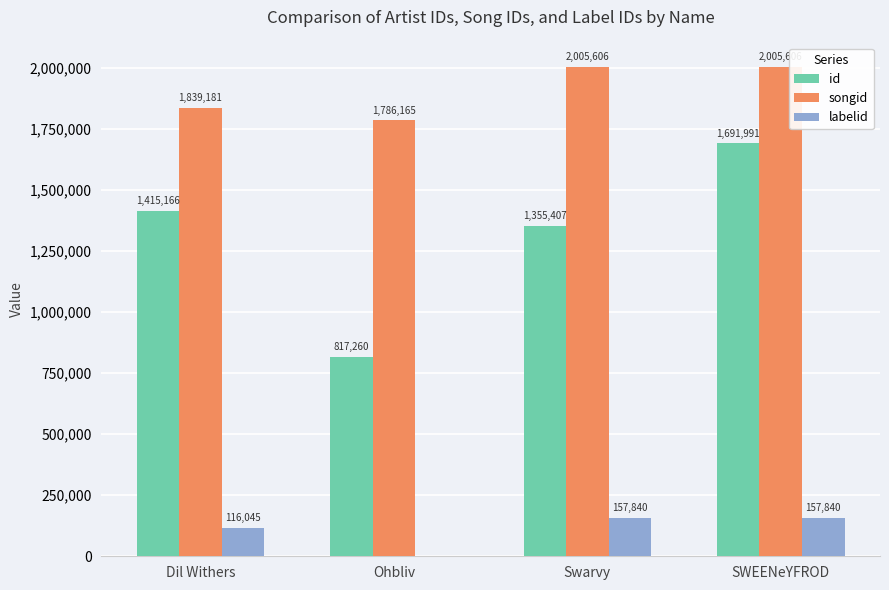

Is it true that id equals 979475 at SWEENeYFROD?

False